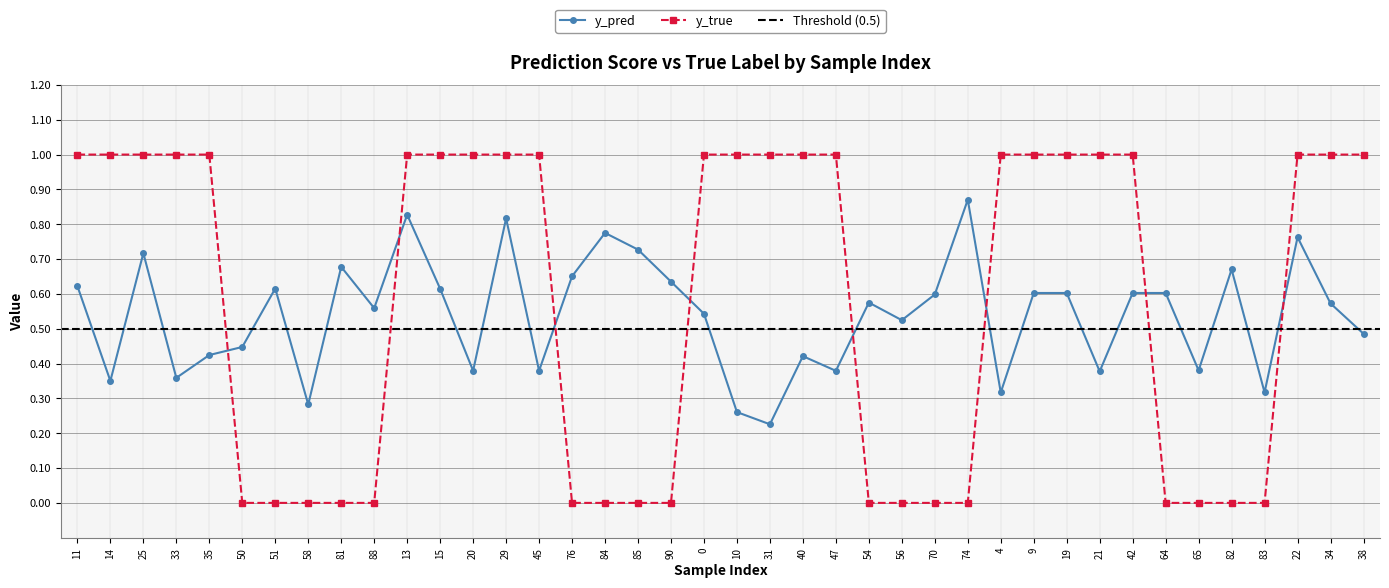

In y_pred, how many points are higher than both neighbors (excluding endpoints)?

11